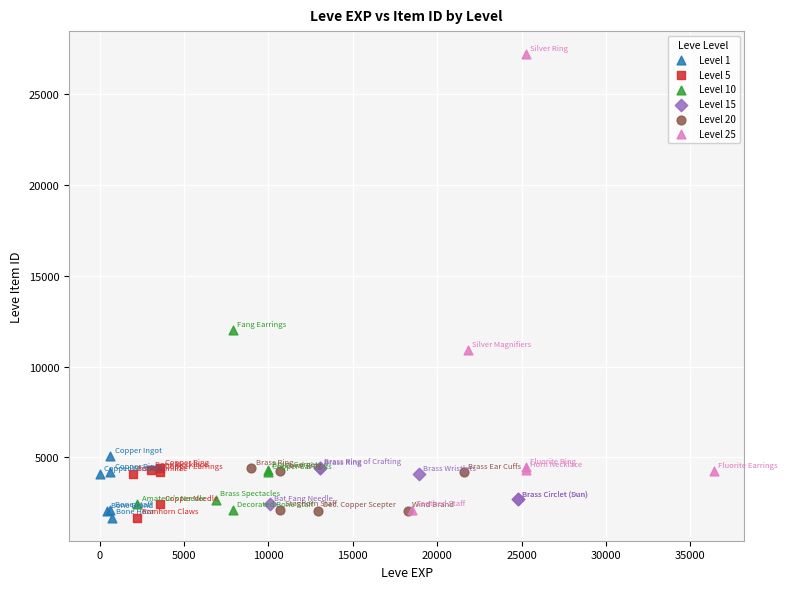

What are all the series names shown in the legend?

Level 1, Level 5, Level 10, Level 15, Level 20, Level 25